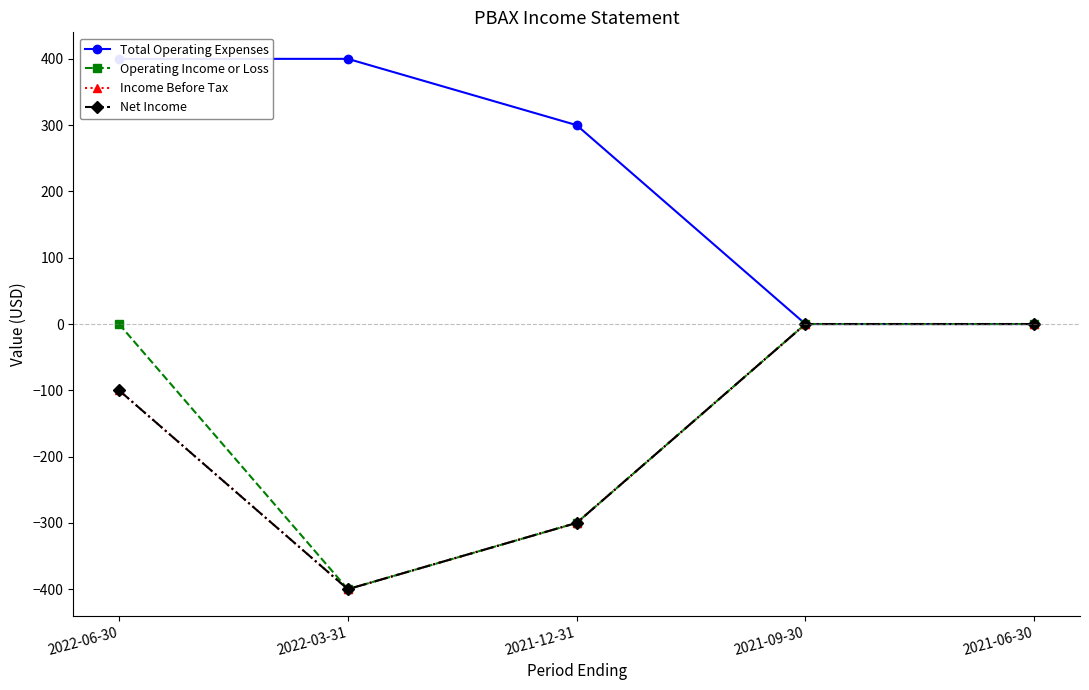

How many data points does each series have?

5